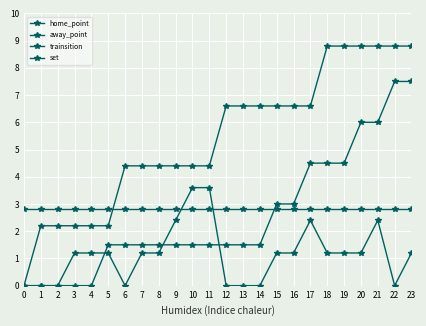

What is the difference between the maximum and minimum values in the home_point series?

8.8